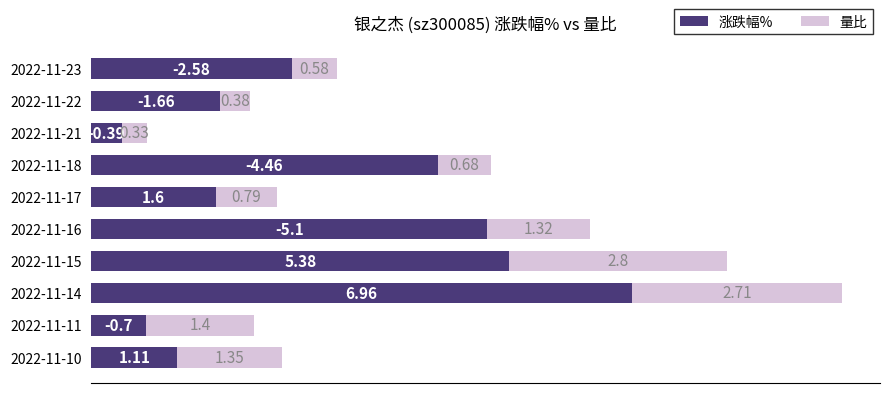

What is the difference between the maximum and second lowest values in the 涨跌幅% series?

6.3